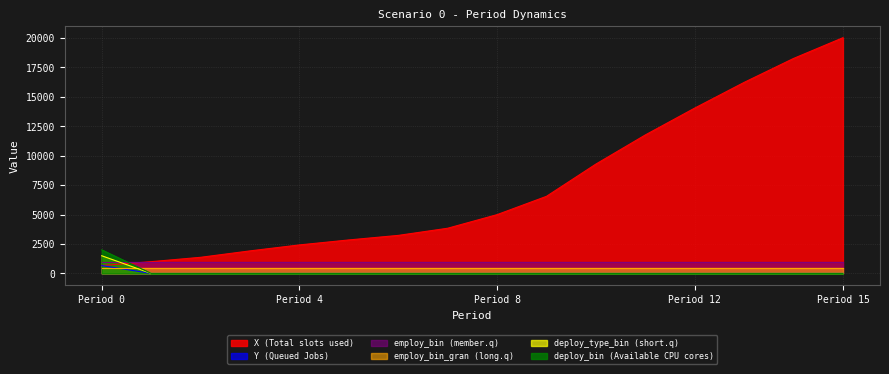

True or false: deploy_type_bin has more than 1 points higher than both neighbors.

False